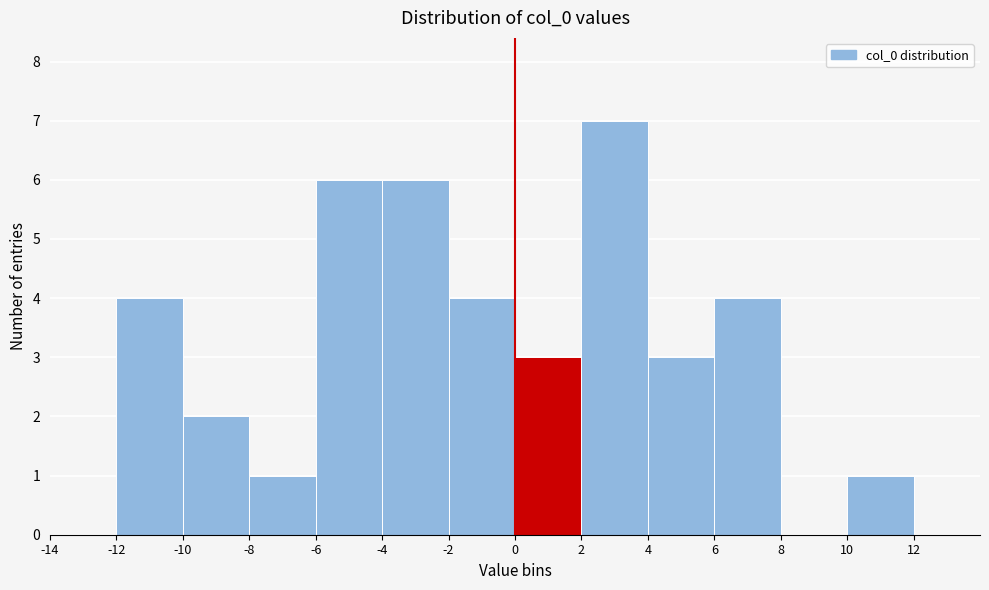

How tall is the bar that spans -8 to -6 on the x-axis? The values are not printed on the chart, so give them approximately, as read against the axis.

1